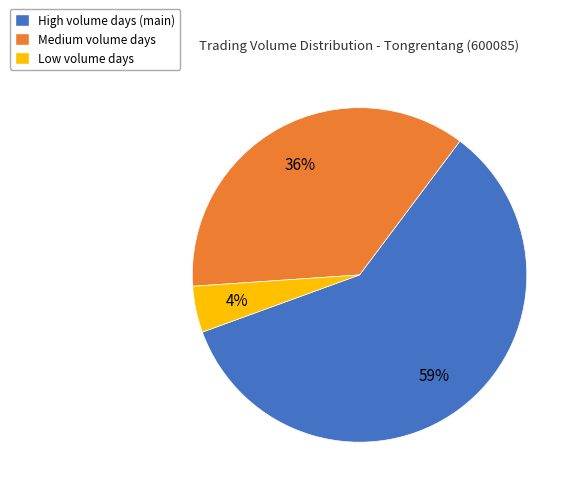

To the nearest percent, what portion does Medium volume days represent?

36%